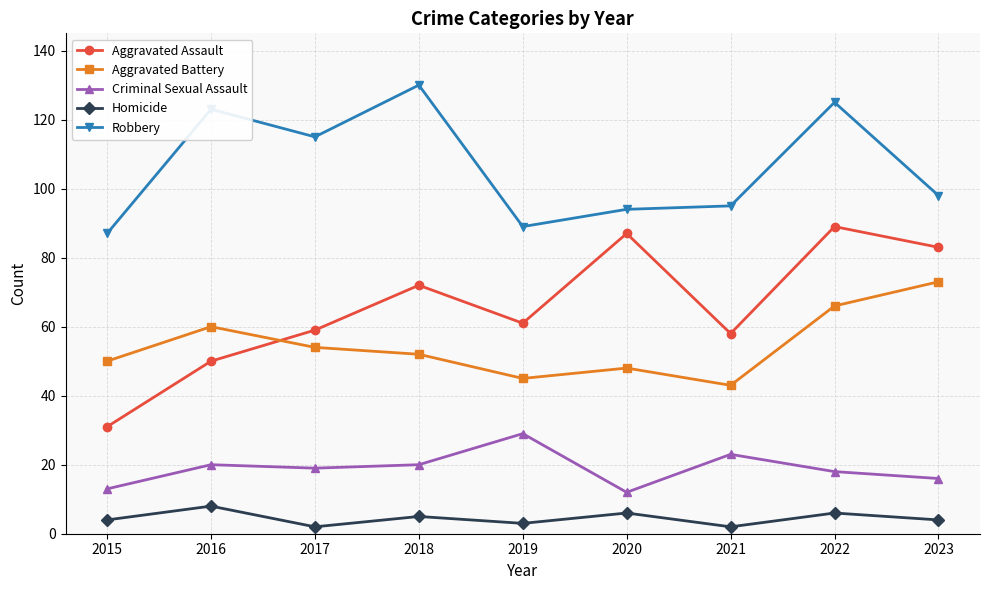

What value does the Homicide series have at 2018?

5